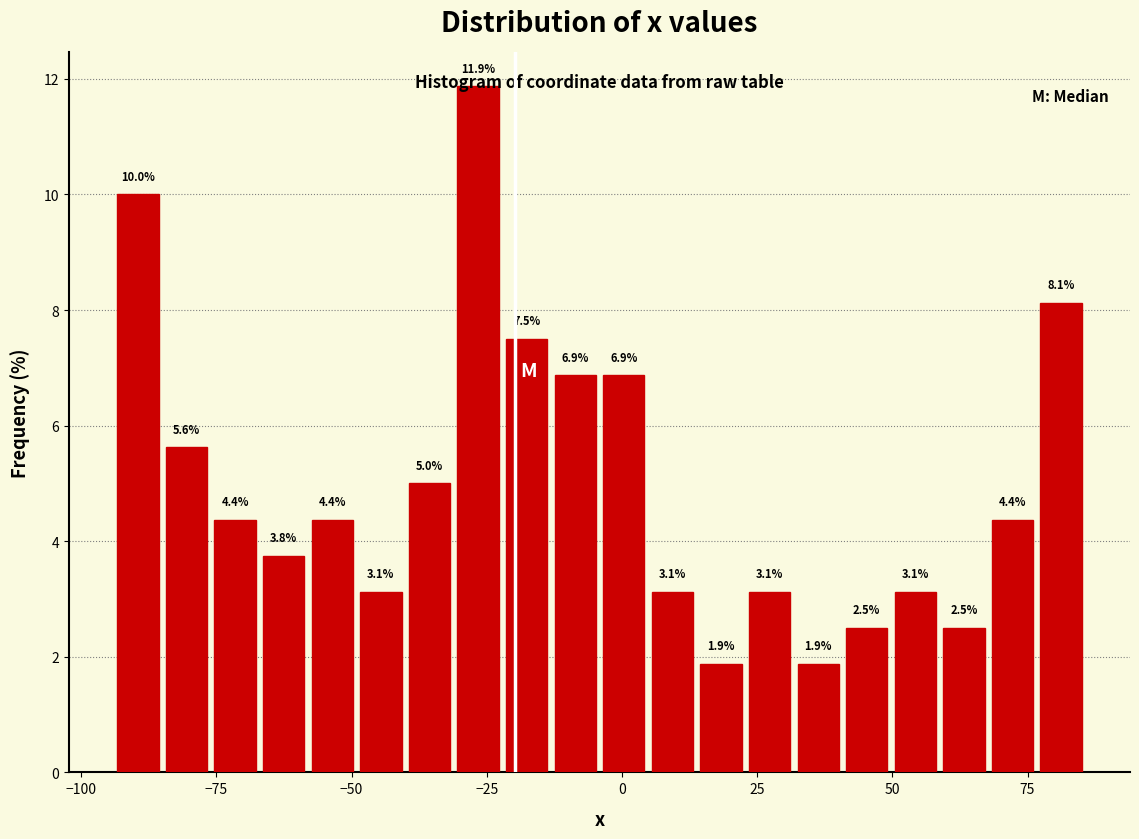

Read against the x-axis, roughly where is the centre of the tallest bar?

-25